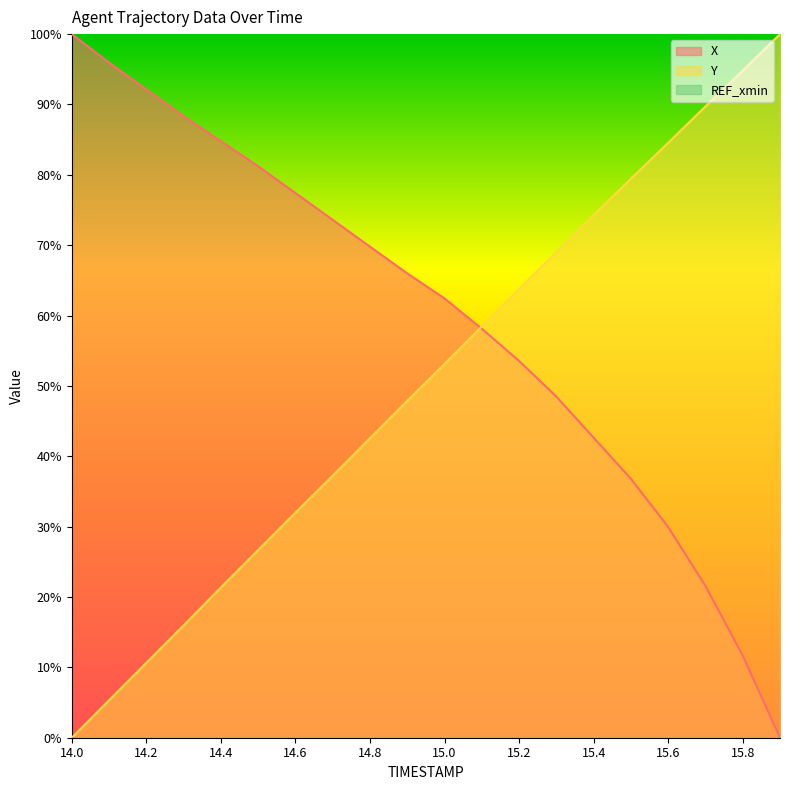

List the series in order of their overall mean, highest first.

X, Y